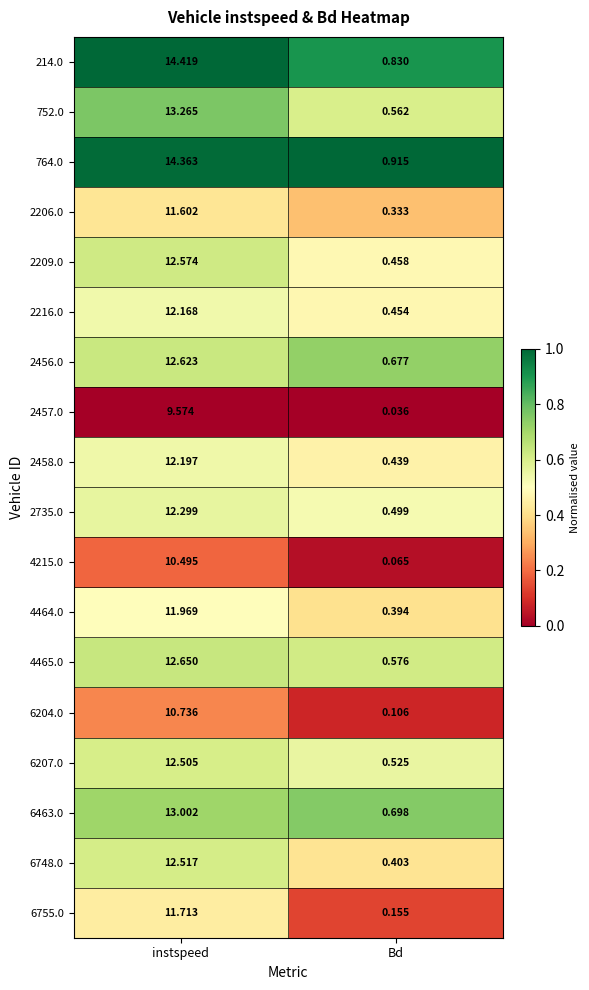

Rank the categories by 4215.0 value from highest to lowest.

instspeed, Bd